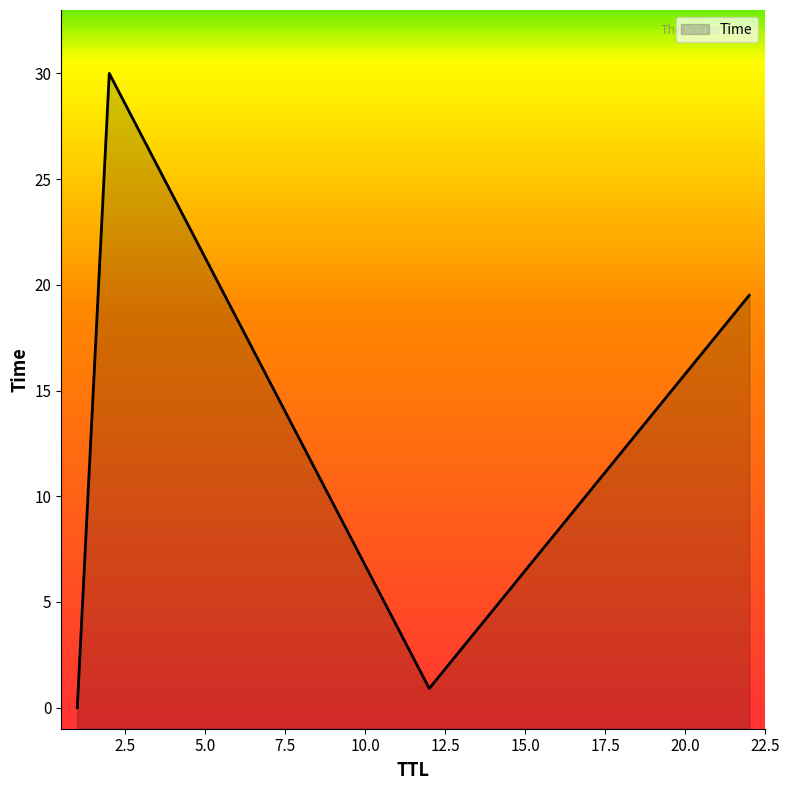

How many data points does each series have?

4